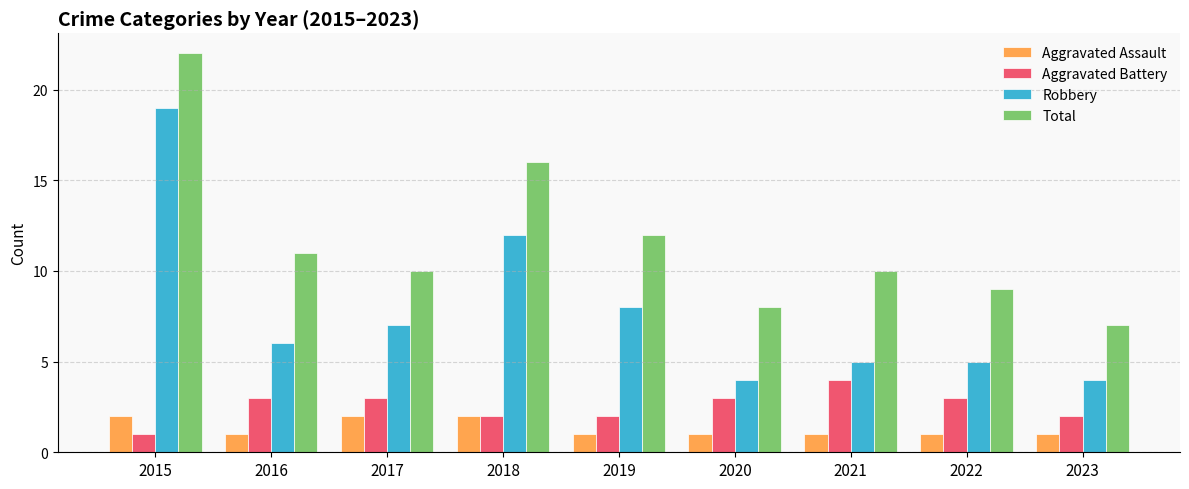

What is the difference between the second highest and second lowest values in the Total series?

8